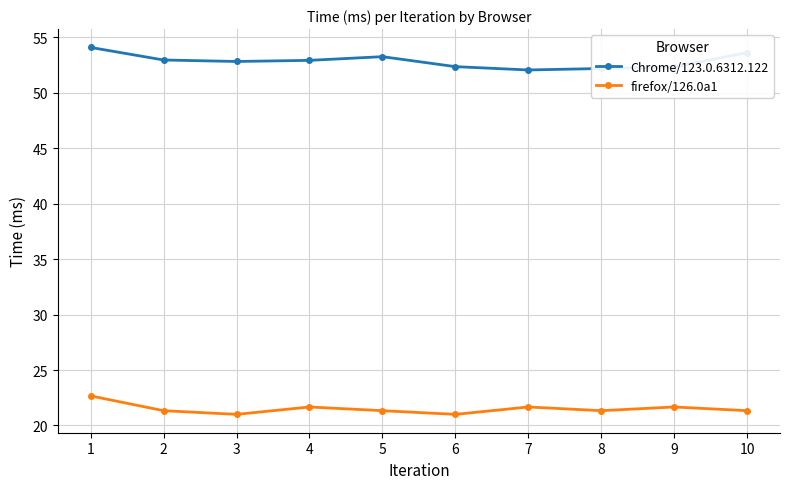

True or false: firefox/126.0a1 has more than 0 points higher than both neighbors.

True